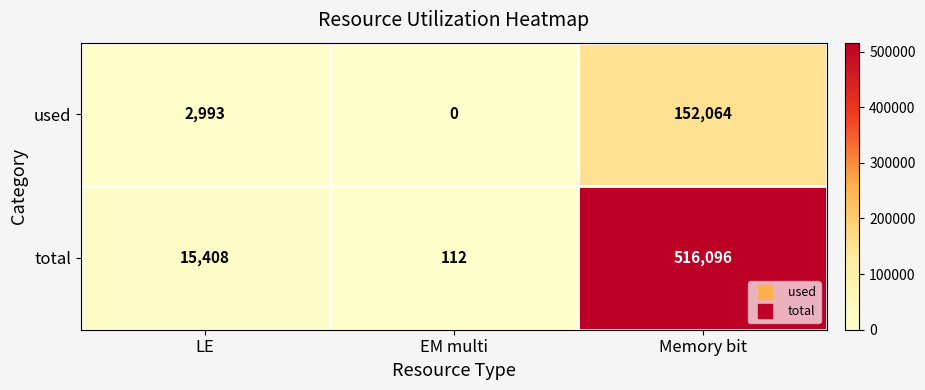

At LE, list the series in order from smallest to largest.

used, total